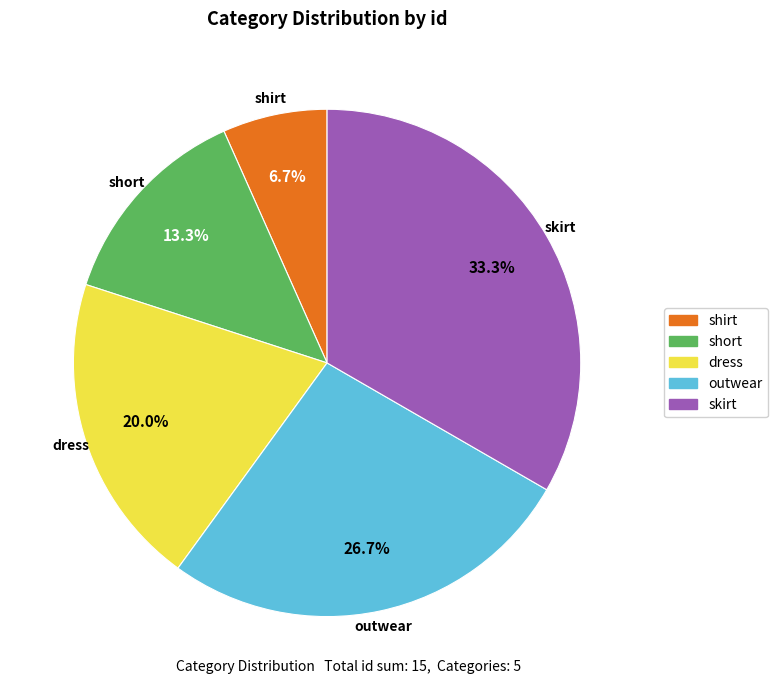

To the nearest percent, what is the combined percentage of skirt and short?

47%